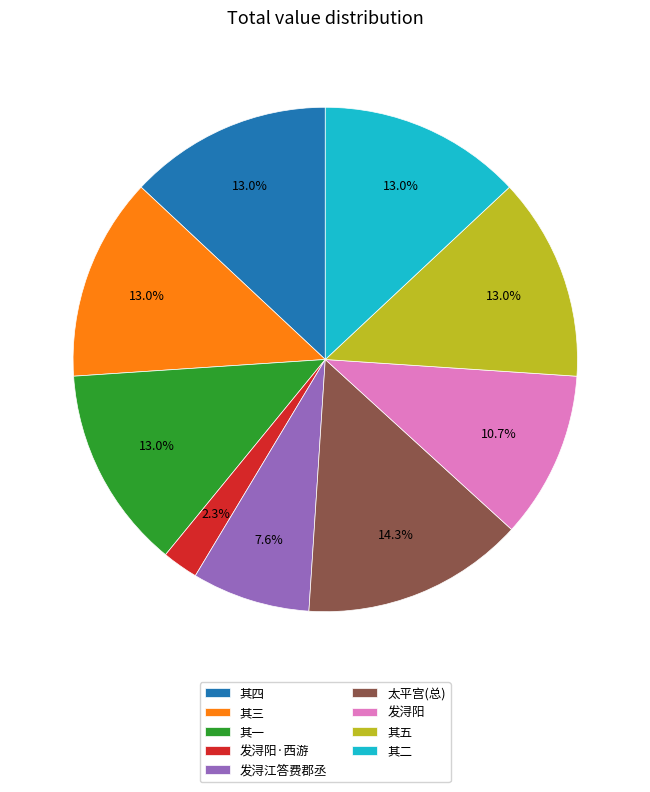

Which slice is the smallest?

发浔阳·西游